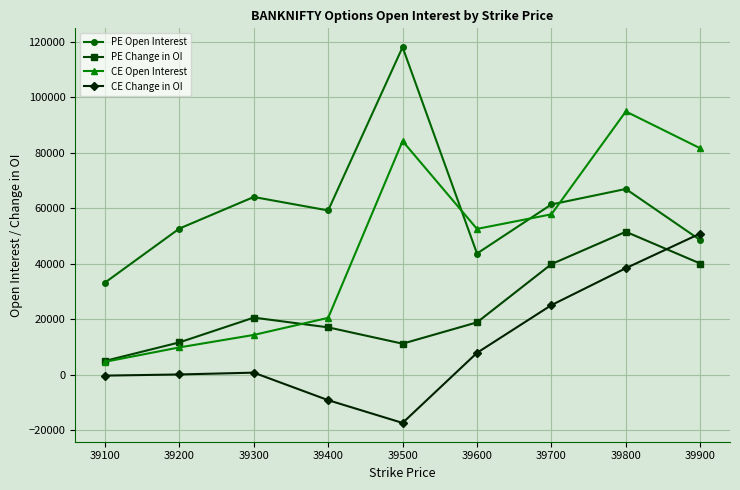

At 39600, list the series in order from smallest to largest.

CE Change in OI, PE Change in OI, PE Open Interest, CE Open Interest